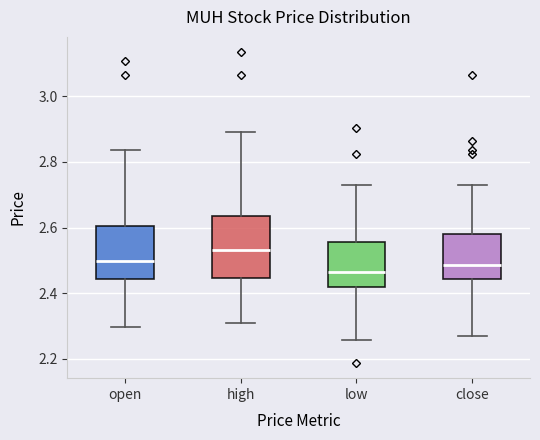

Where is the upper edge of the box for close on the y-axis? The values are not printed on the chart, so give them approximately, as read against the axis.

2.58